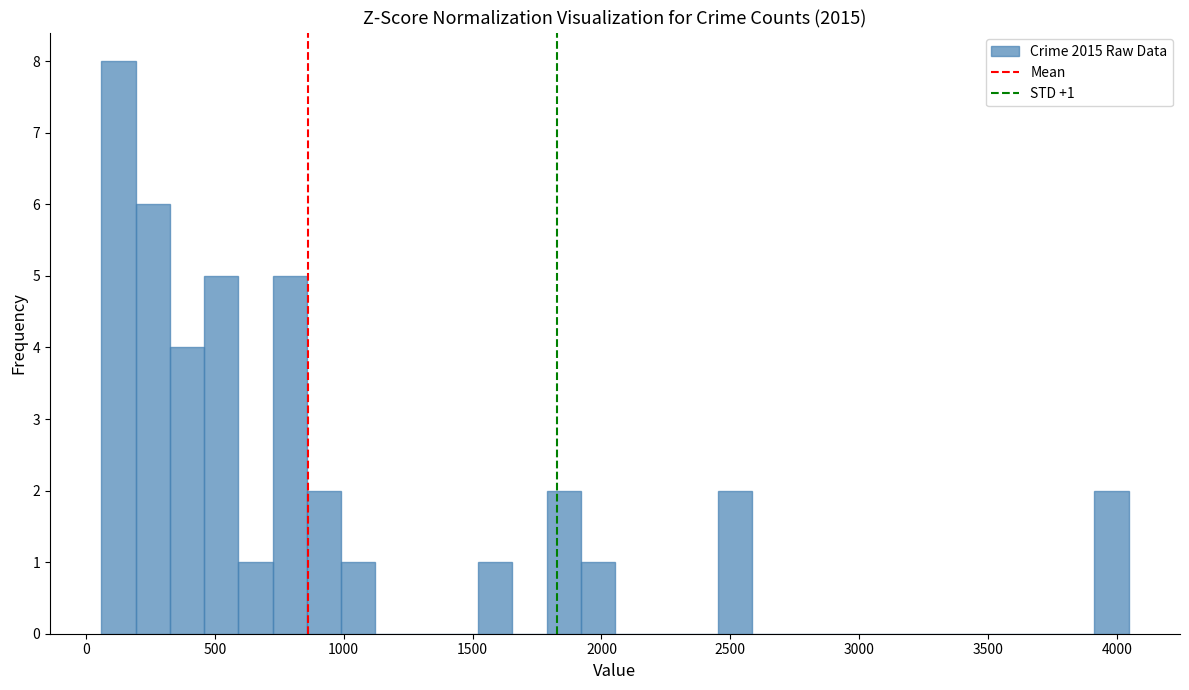

Around what value on the x-axis is the tallest bar? Give the approximate position of its centre, as read against the axis.

150